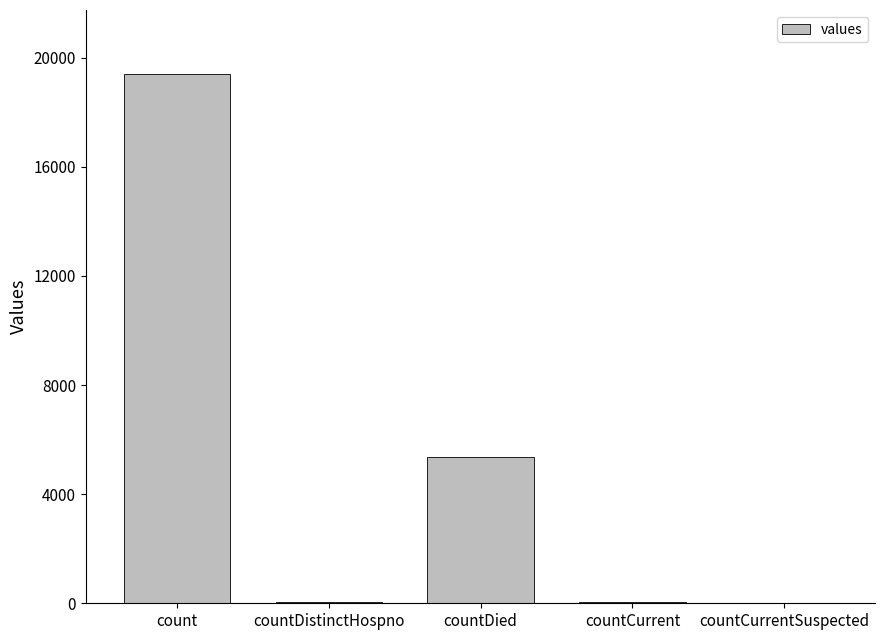

What is the sum of all values?

24875